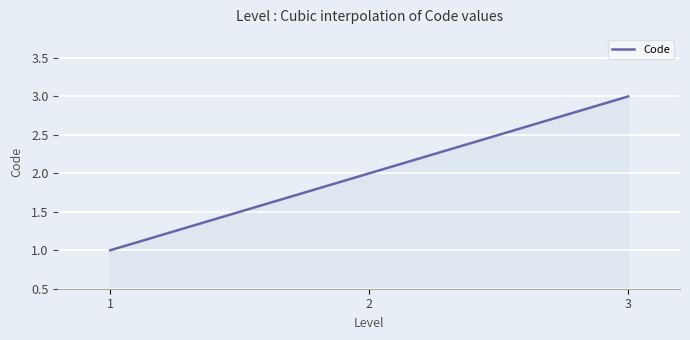

Does the chart have visible grid lines?

Yes